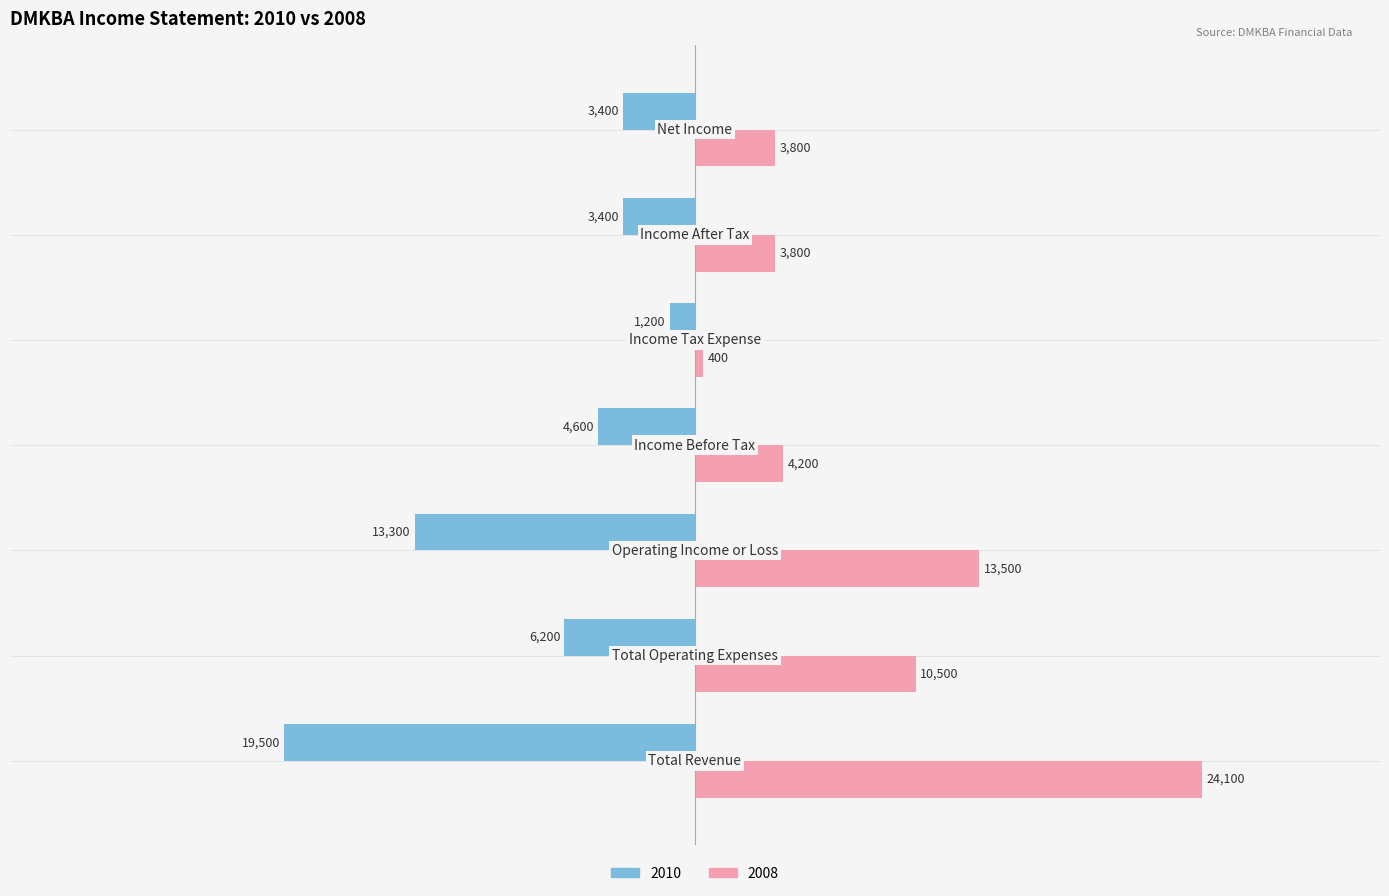

What is the greatest value displayed?

24100